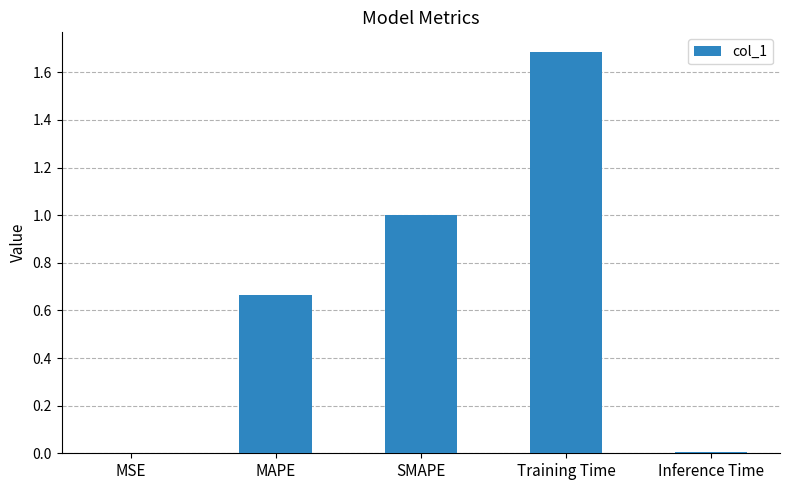

What is the change in value from MAPE to Training Time?

+1.0